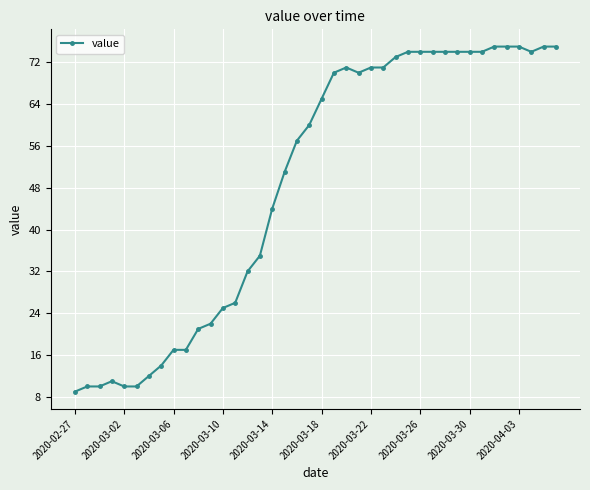

How many values are below 65?

20